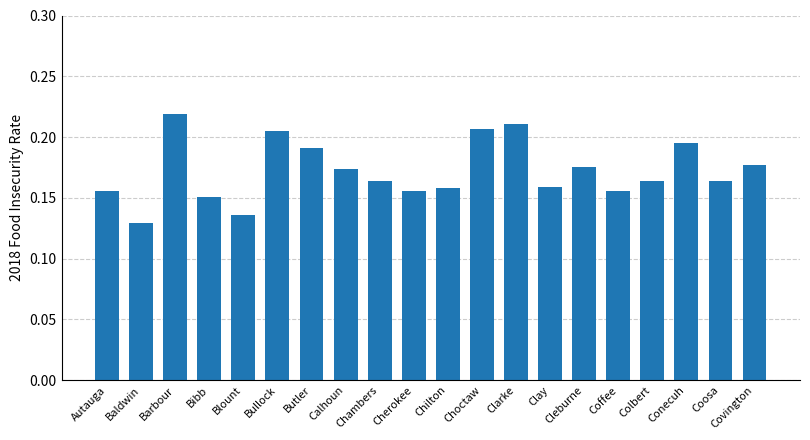

Which has a higher value, Conecuh or Coffee?

Conecuh